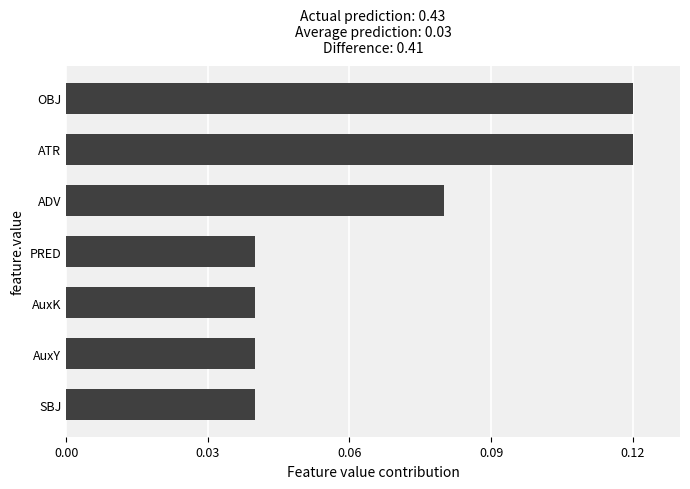

How many values are between 0 and 1?

7